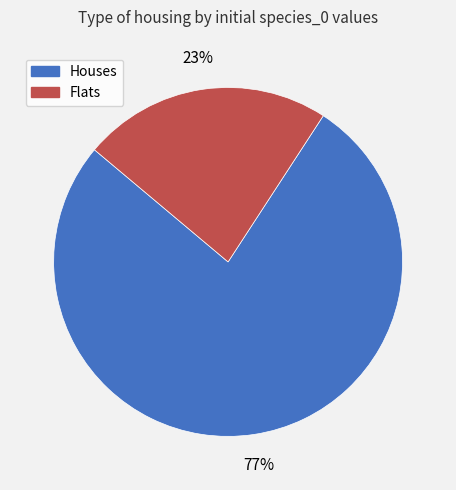

To the nearest percent, what is the average slice percentage?

50%